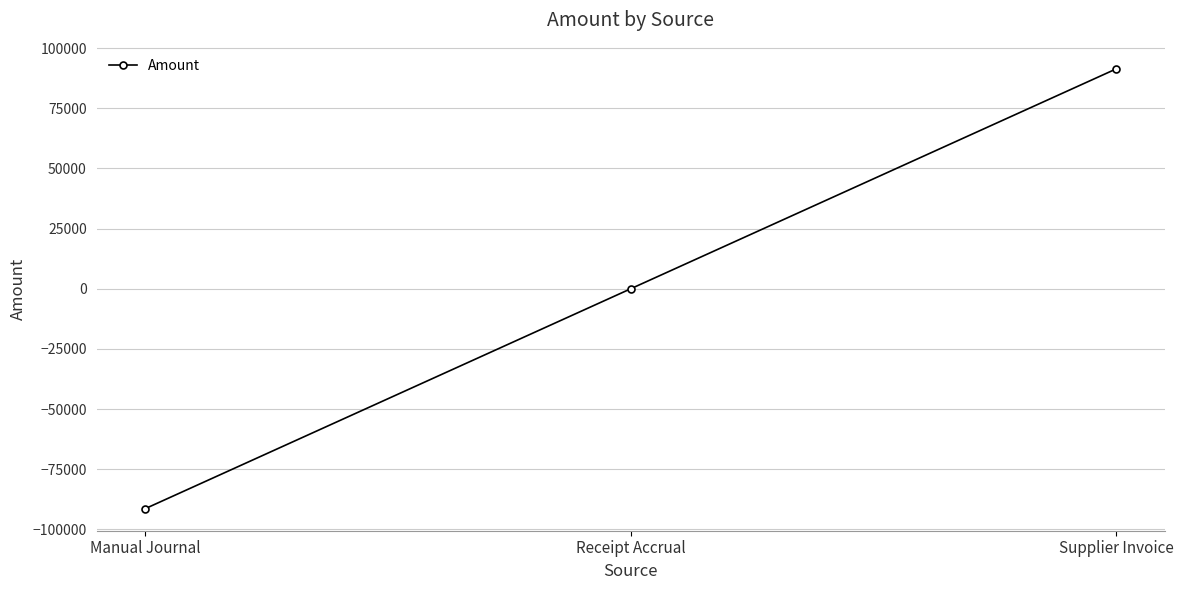

Reading right to left, list all the values displayed in this chart.

91433.1	0.0	-91433.1